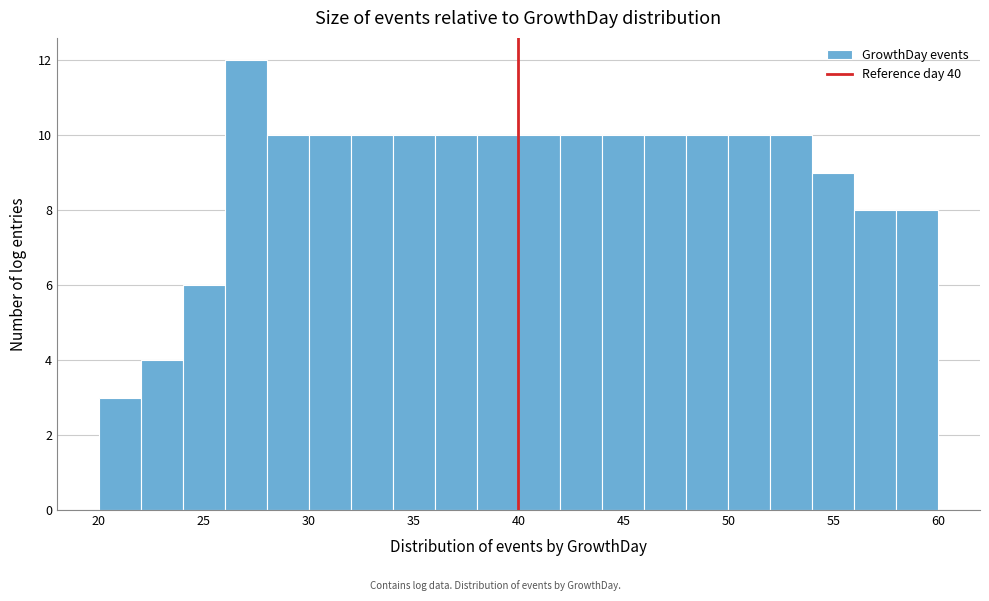

Over which range of the x-axis is the bar tallest?

26 to 28